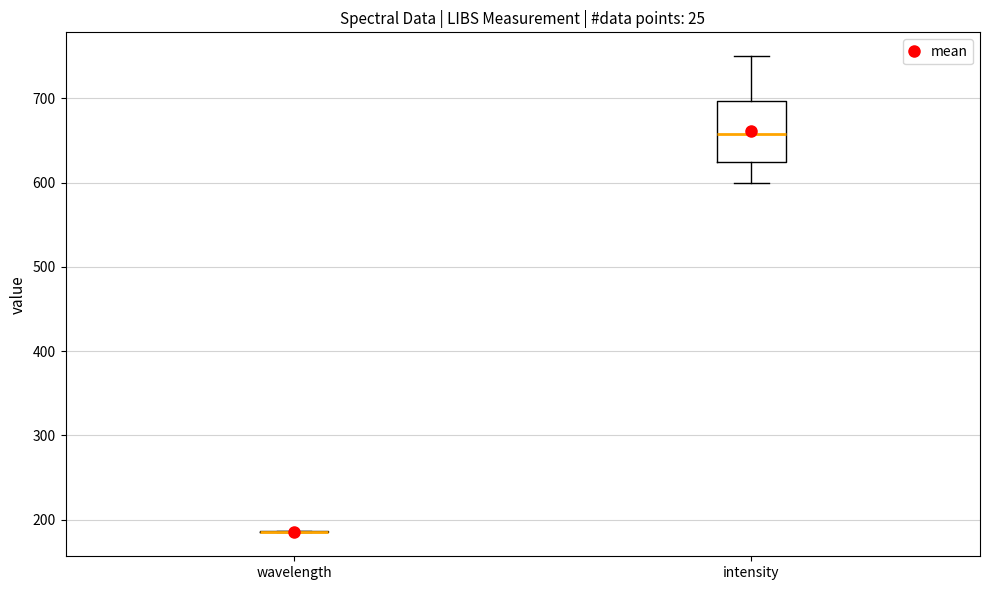

Reading left to right, transcribe this box plot: for each box, give where its median line is, the range the box spans, and where its two whiskers end, as read against the y-axis. The values are not printed on the chart, so give them approximately, as read against the axis.

wavelength: box collapsed to a line at 190, whiskers 180 to 190
intensity: median 660, box 630 to 700, whiskers 600 to 750